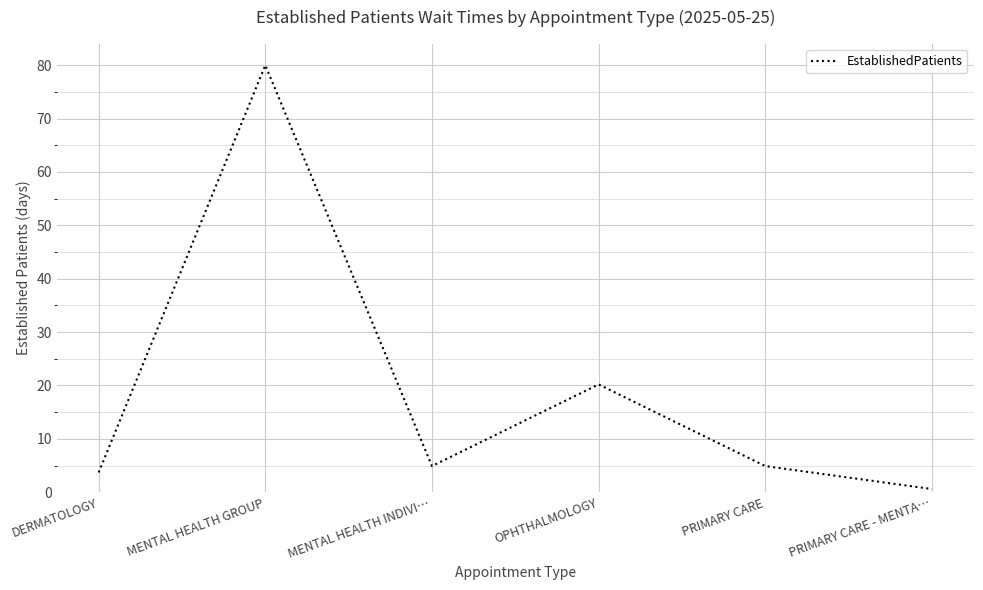

What value does the data have at MENTAL HEALTH GROUP?

80.0